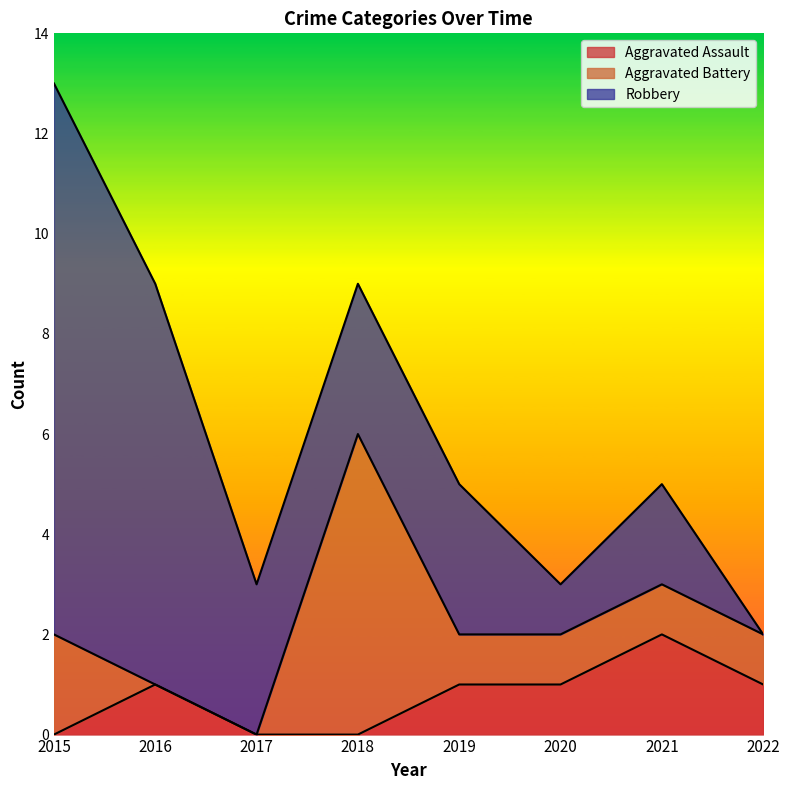

What is the greatest value displayed?

11